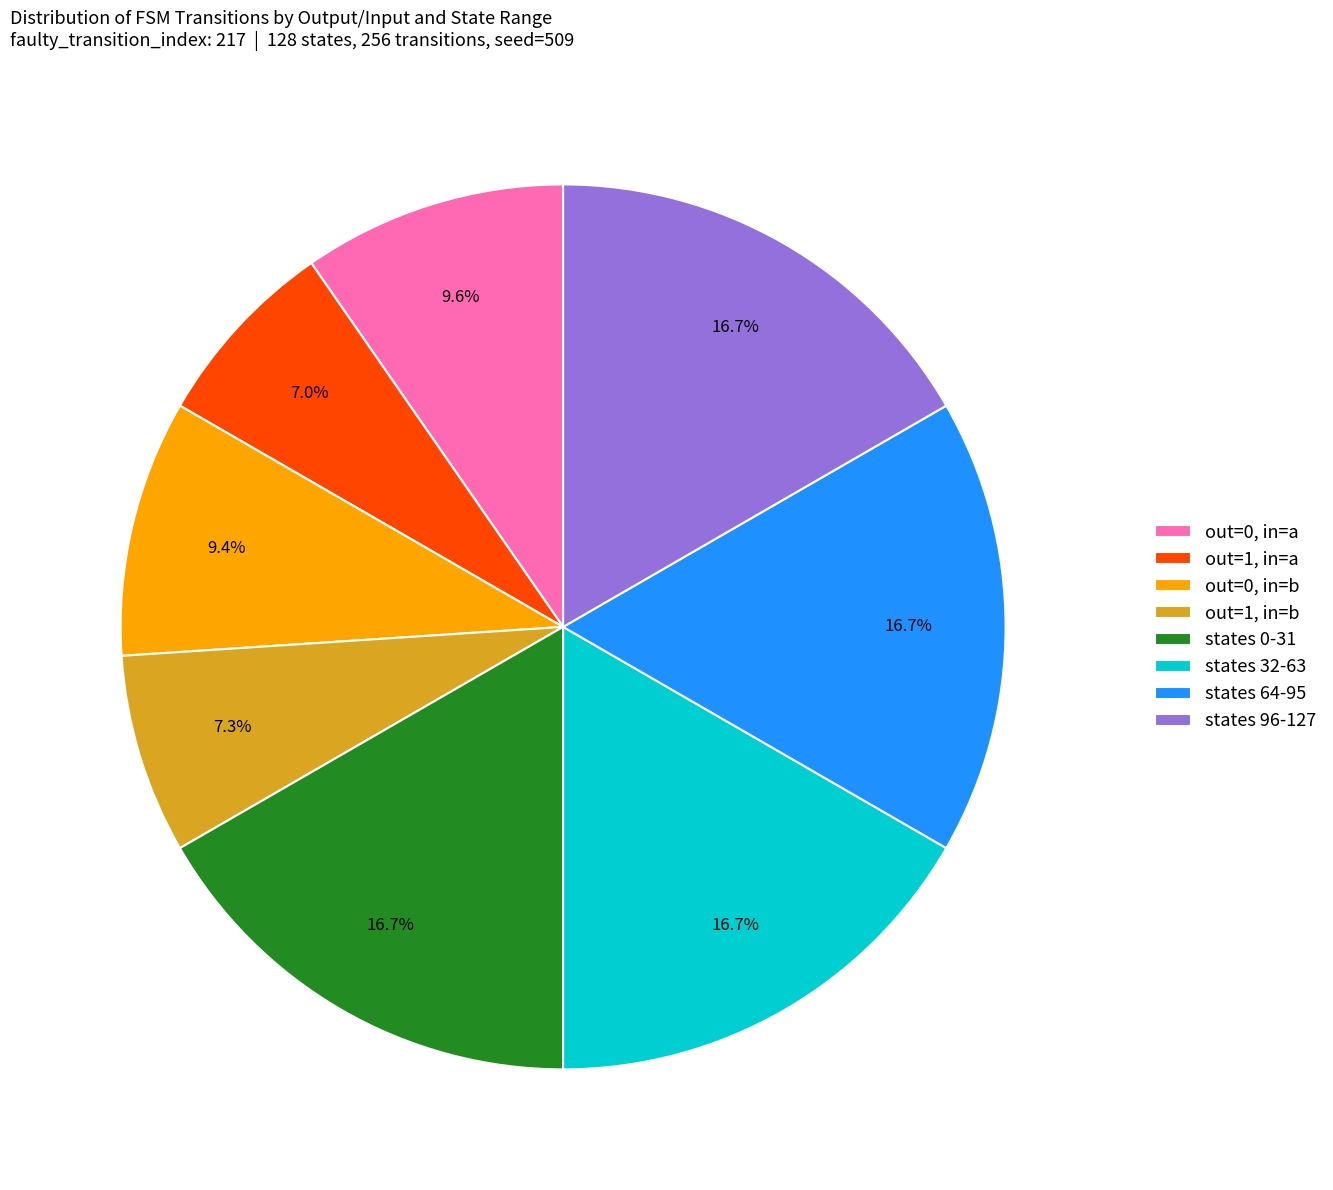

How many segments does this pie chart have?

8